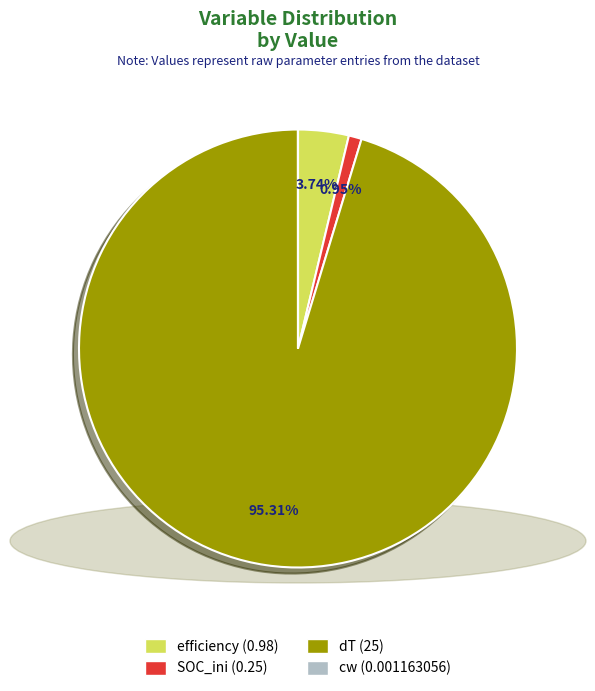

To the nearest percent, what is the average slice percentage?

25%